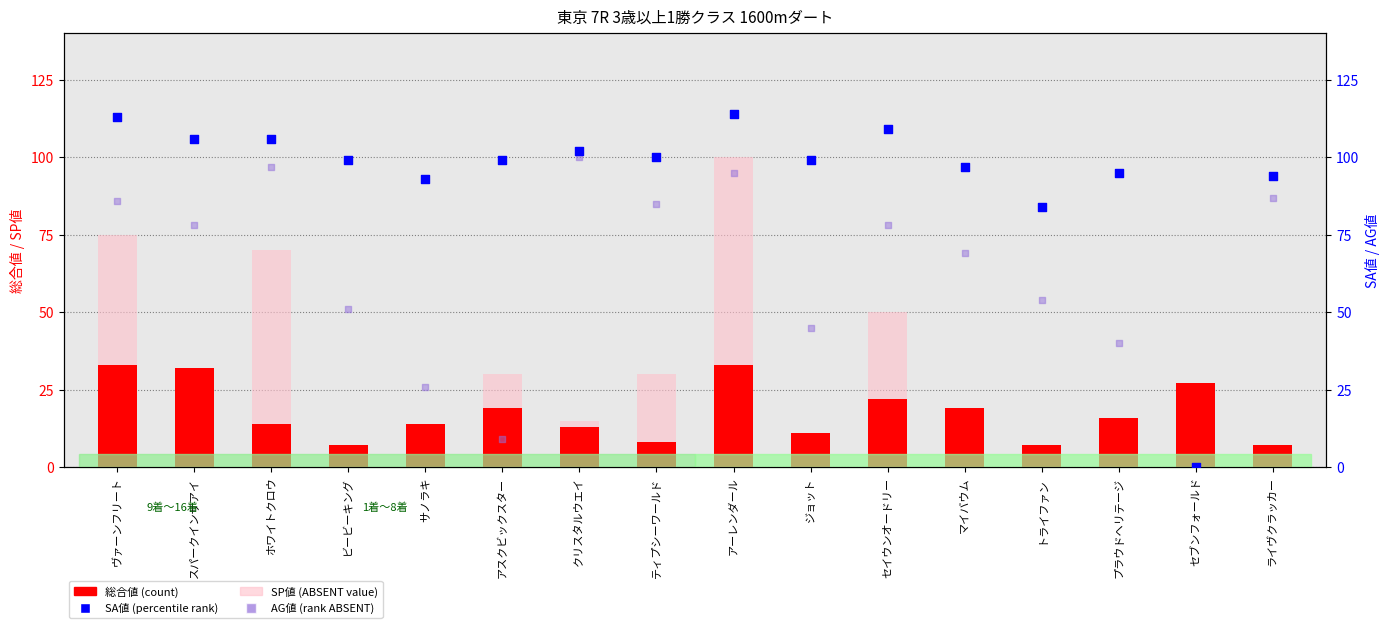

Which series contains the lowest Y value?

SP値 (ABSENT value)